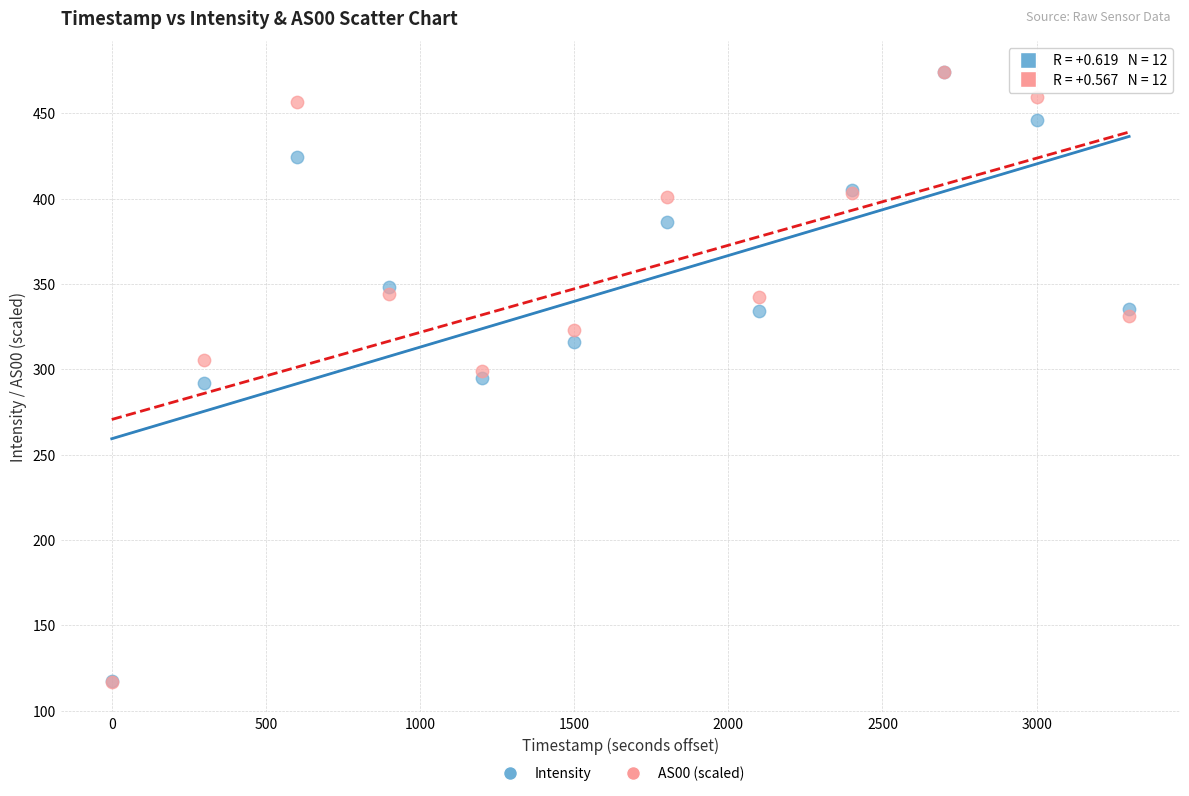

What are all the series names shown in the legend?

Intensity, AS00 (scaled)